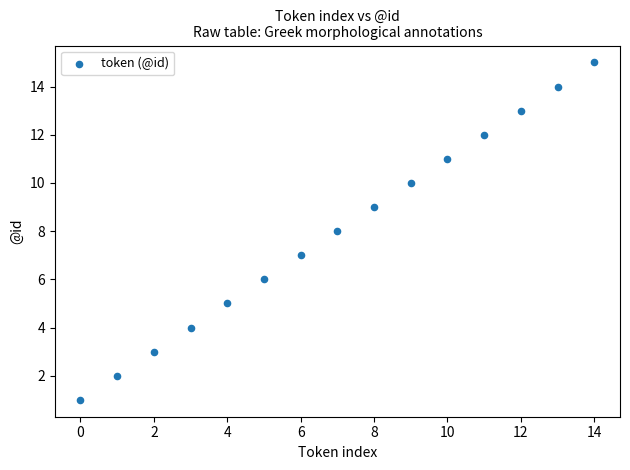

What is the range of Y values (max minus min)?

14